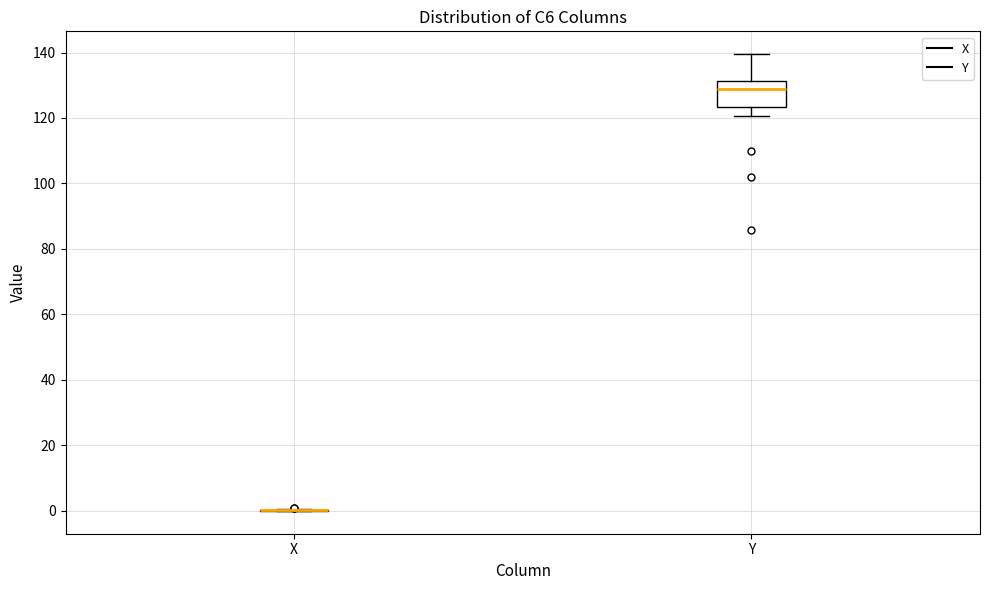

Comparing the boxes themselves (not the whiskers), which one is the tallest?

Y